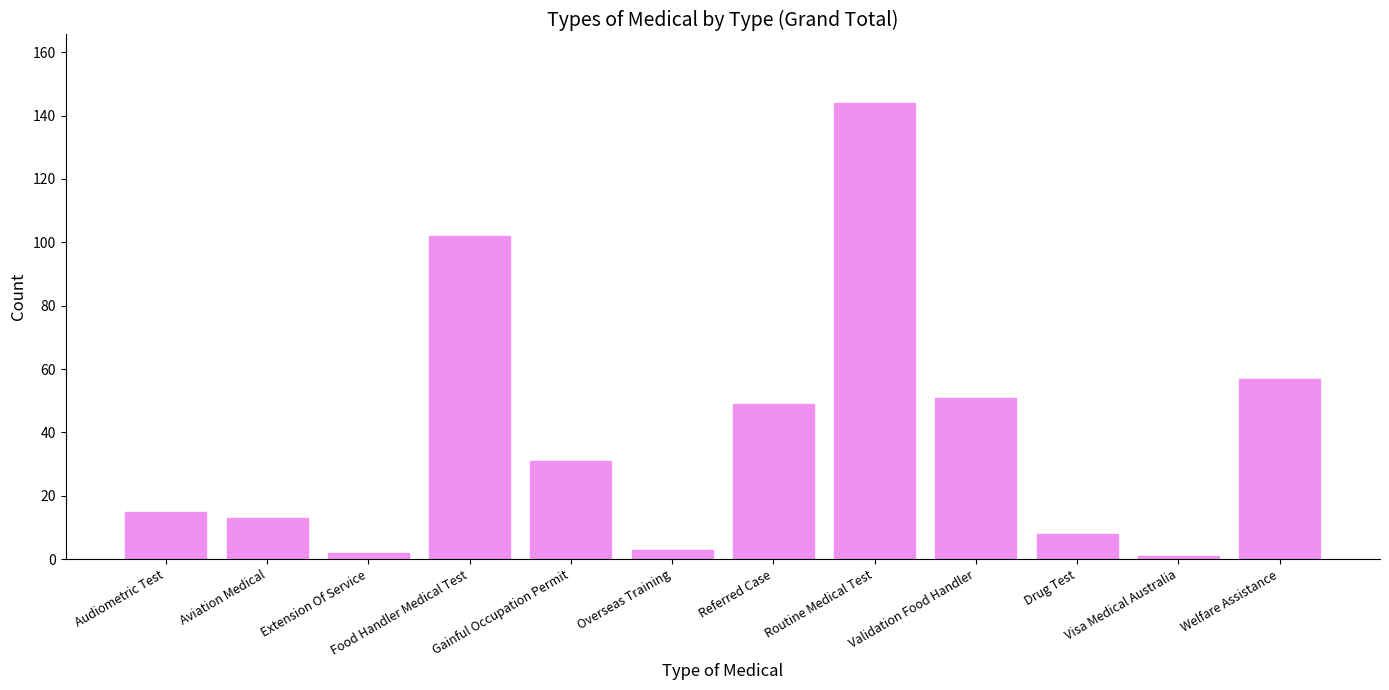

How many values are below 31?

6